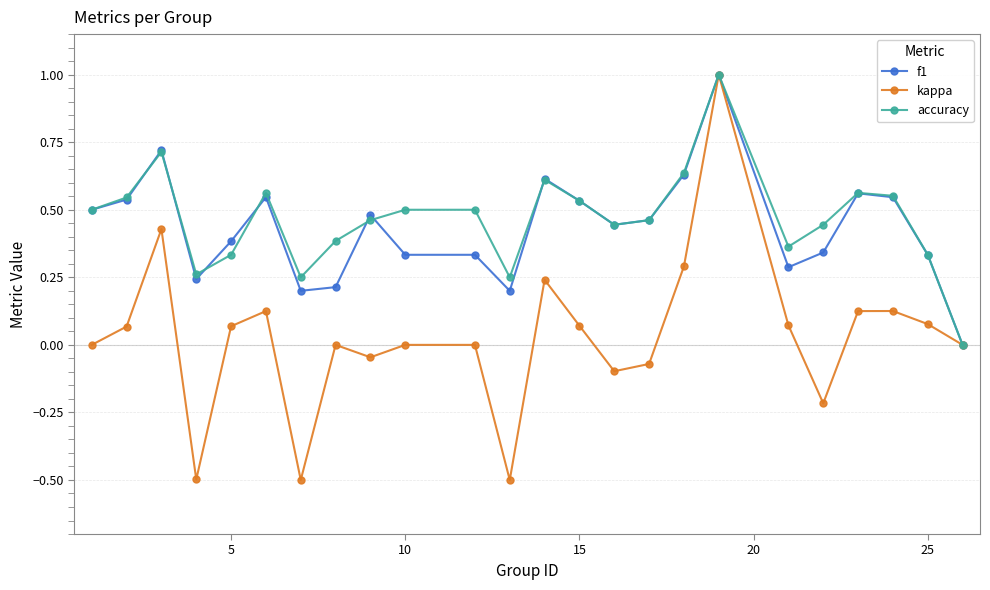

What is the highest value of the accuracy series?

1.0